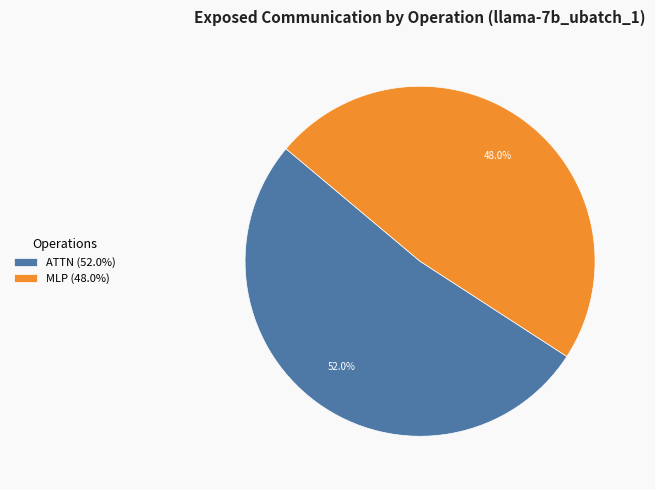

Is there any slice that represents more than half of the pie?

Yes